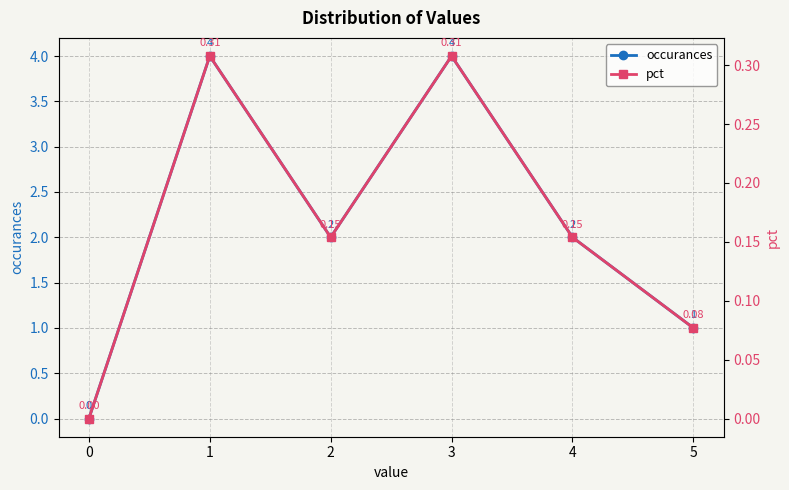

Rank the series by their average value, from lowest to highest.

pct, occurances